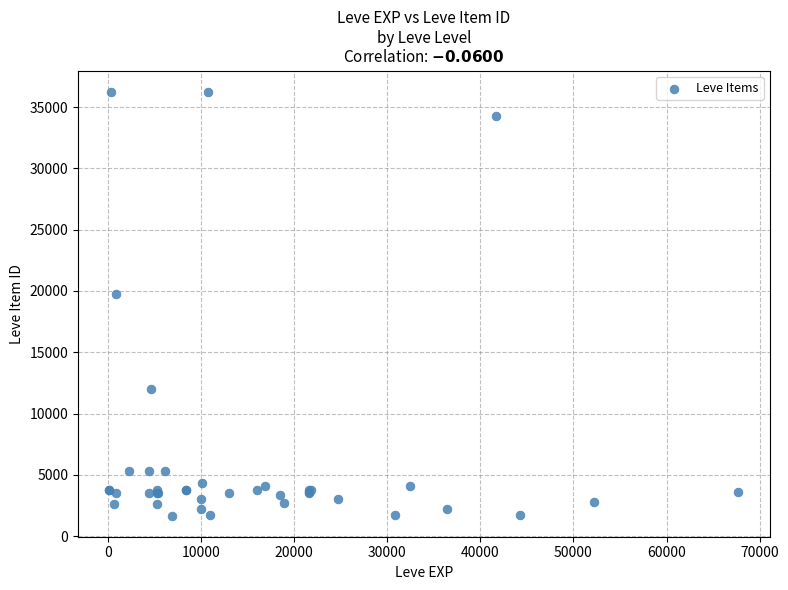

What Y value in the scatter plot is closest to 18967?

19744